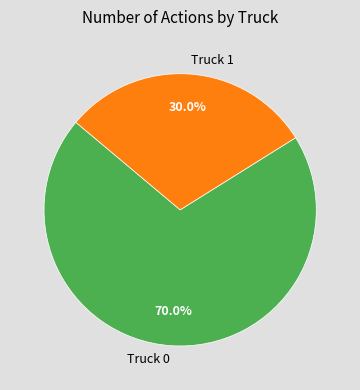

Is there any slice that represents more than half of the pie?

Yes